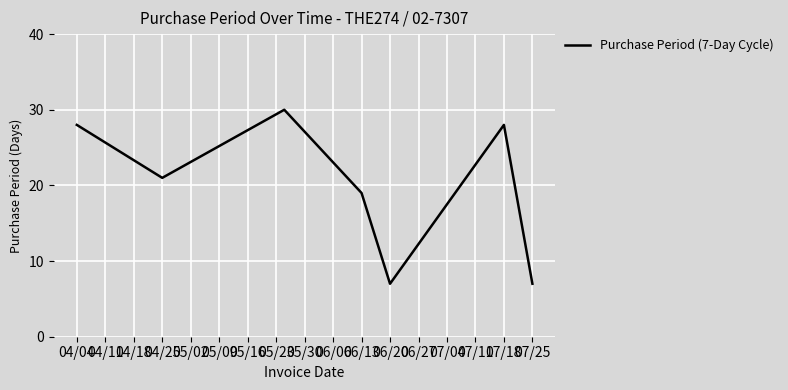

How many values are below 21?

3